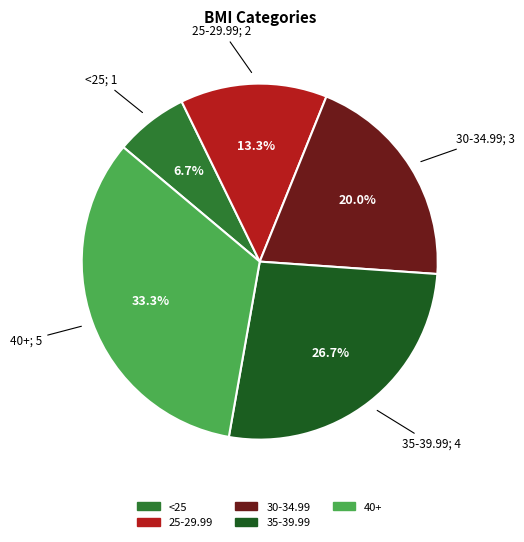

Combined, do 30-34.99 and 40+ account for over 50%?

Yes